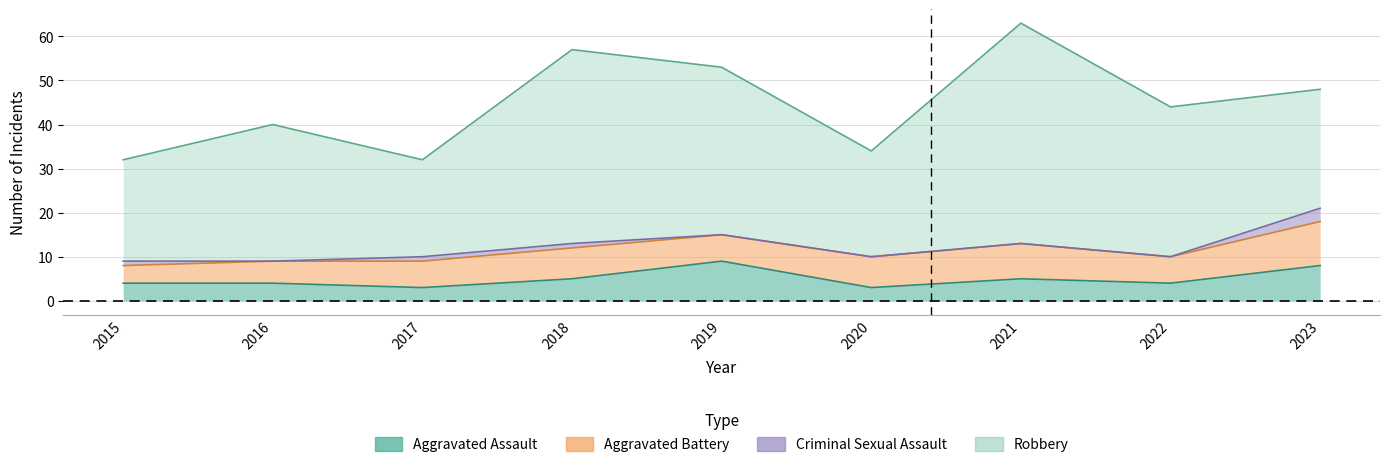

What are all the series names shown in the legend?

Aggravated Assault, Aggravated Battery, Criminal Sexual Assault, Robbery